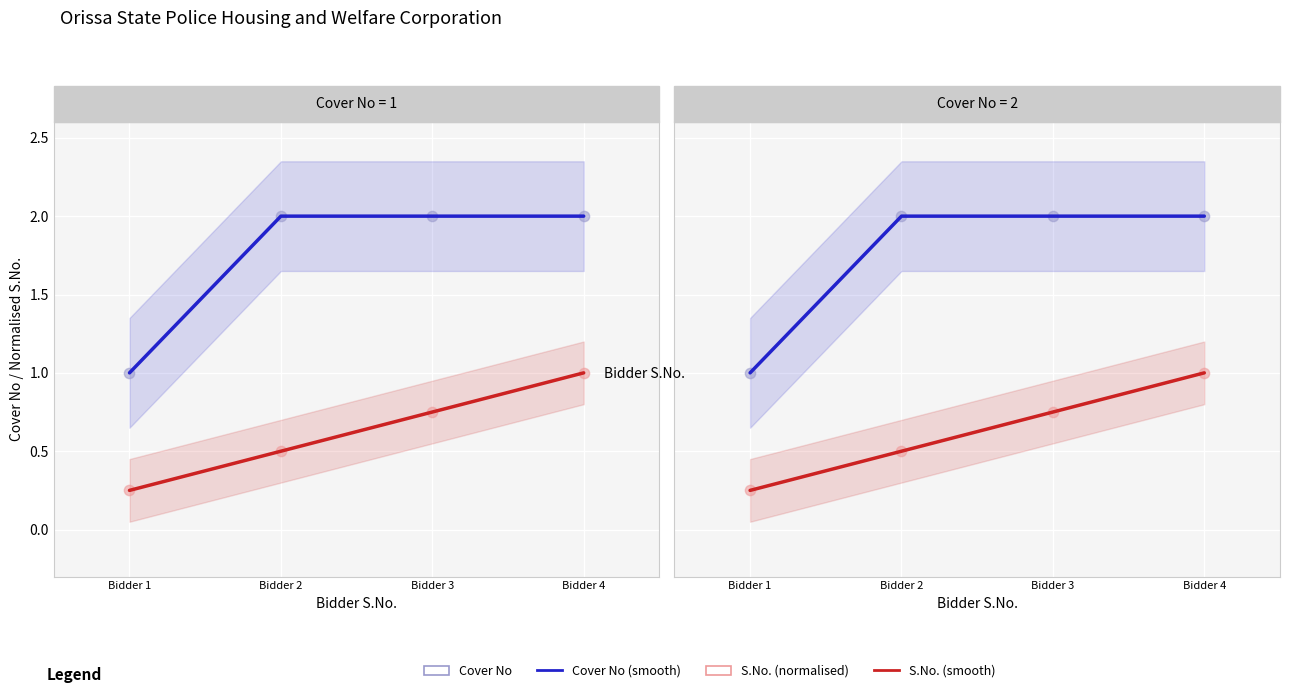

Is the value of S.No. (smooth) at Bidder 2 greater than the value of S.No. (normalised) at Bidder 4?

No